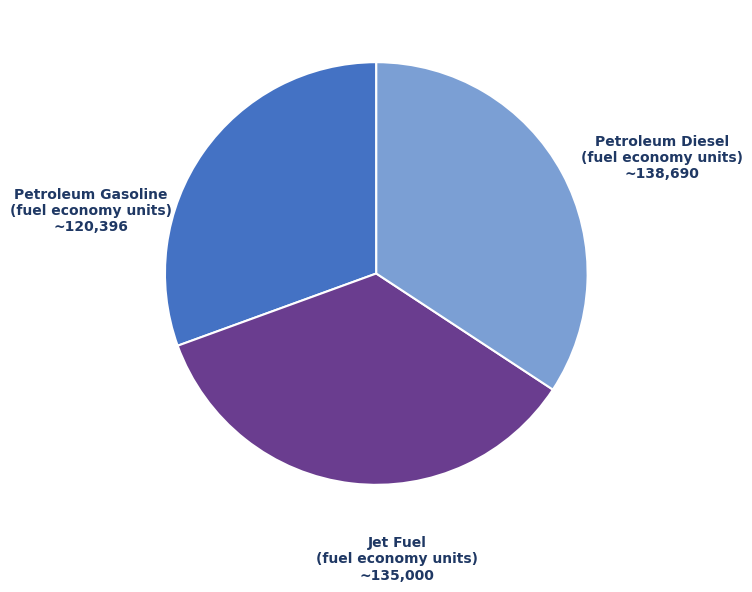

Does any single category account for the majority?

No